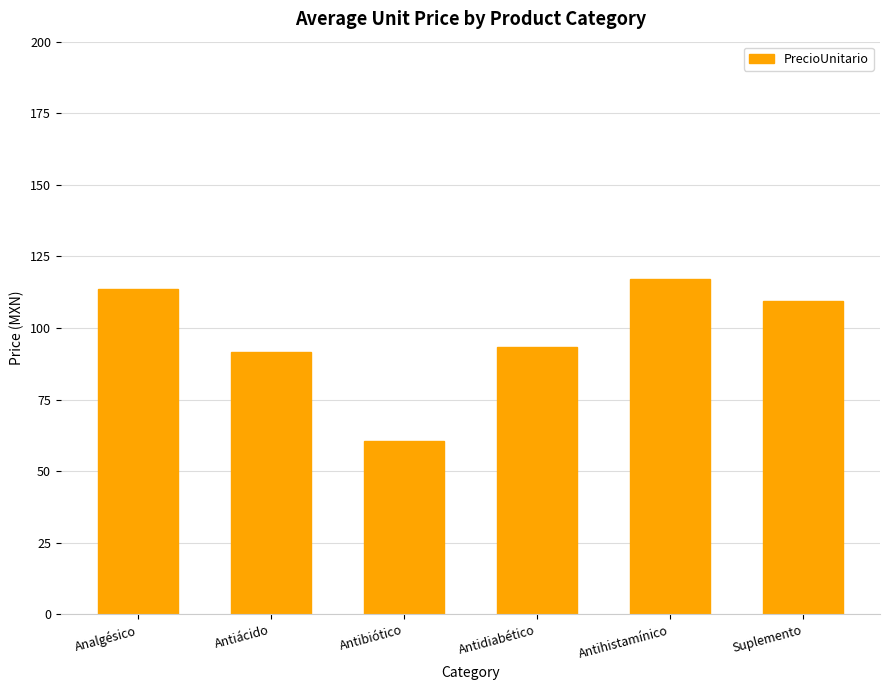

True or false: the data shows 109.4 at Suplemento.

True